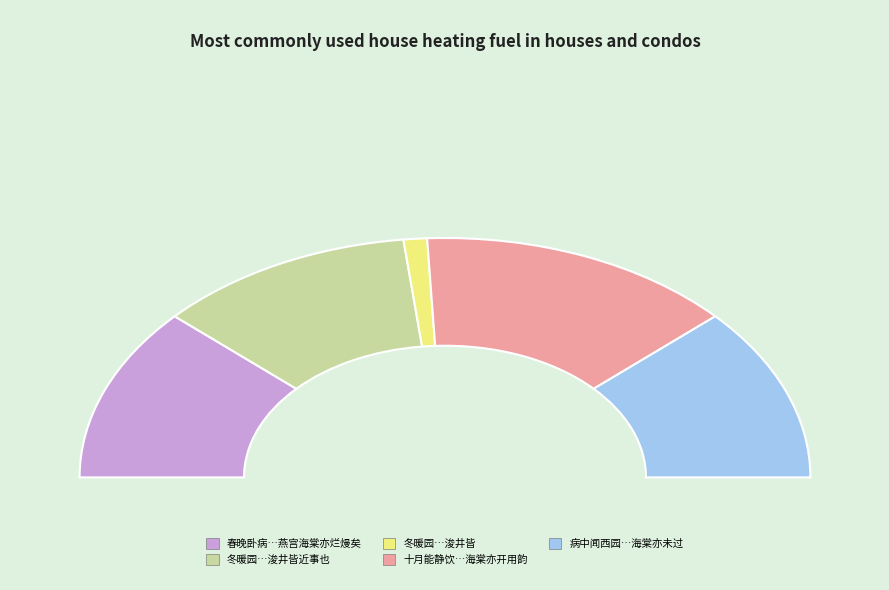

Between 春晚卧病故事都废闻西门种柳已成而燕宫海棠亦烂熳矣 and 十月能静饮于海棠花下唐同知适至因言昔在汉中十月海棠亦开用韵, which is larger?

十月能静饮于海棠花下唐同知适至因言昔在汉中十月海棠亦开用韵